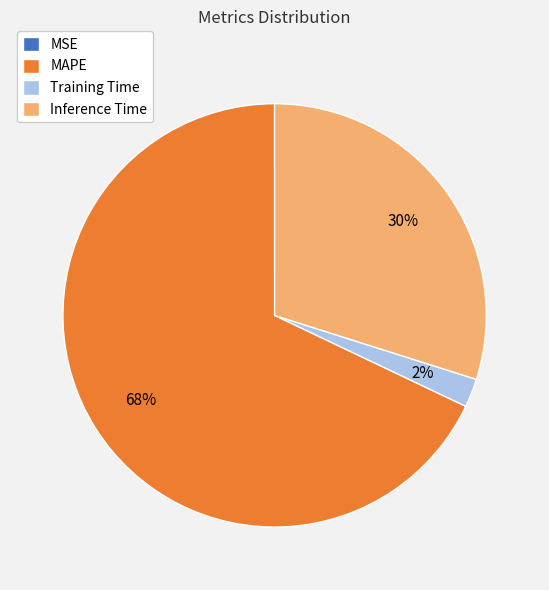

The Training Time slice represents 10% of the pie. True or false?

False